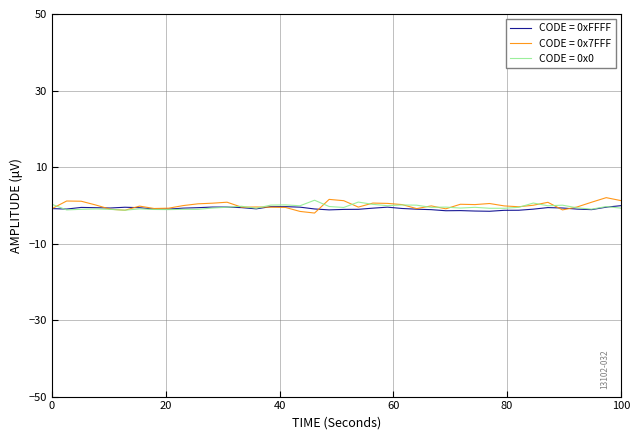

What is the sum of all CODE = 0x0 values?

-17.9